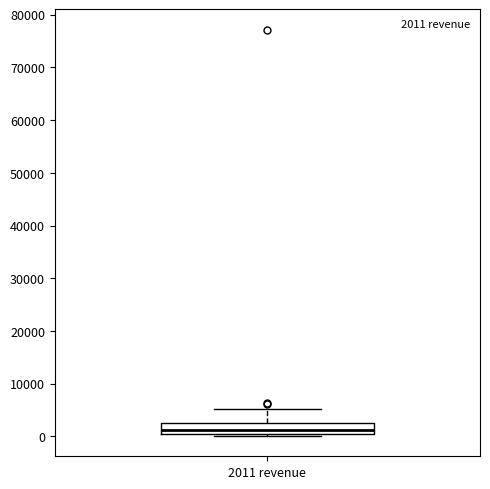

Read this box plot against the y-axis: the position of the median line, the range covered by the box, and the ends of both whiskers. The values are not printed on the chart, so give them approximately, as read against the axis.

median 1000 (inside the box), box 1000 to 3000, whiskers 0 to 5000